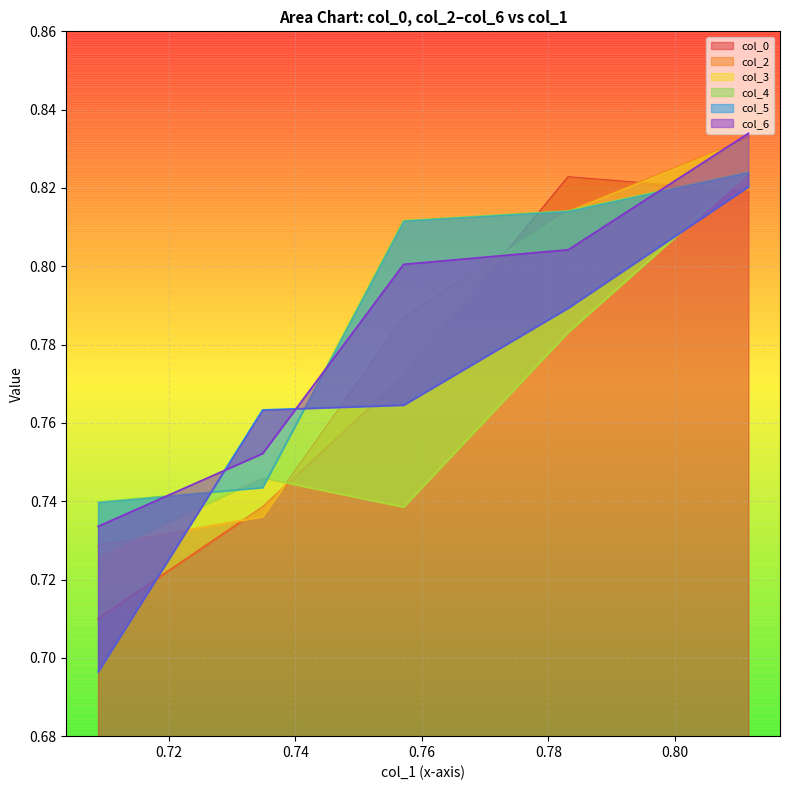

Which series has the largest range (max minus min)?

col_5